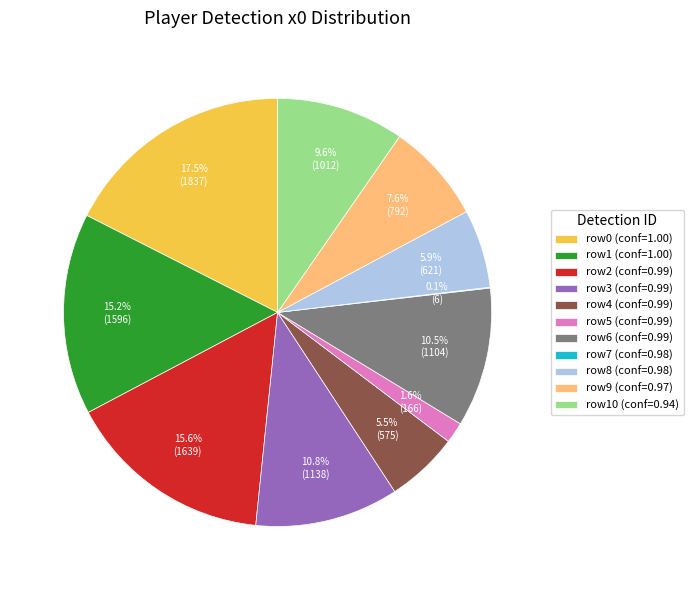

Is the sum of row3 (conf=0.99) and row10 (conf=0.94) greater than half?

No